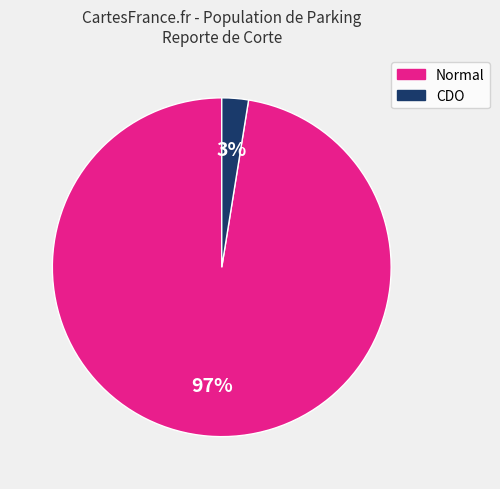

Which slice is the largest?

Normal